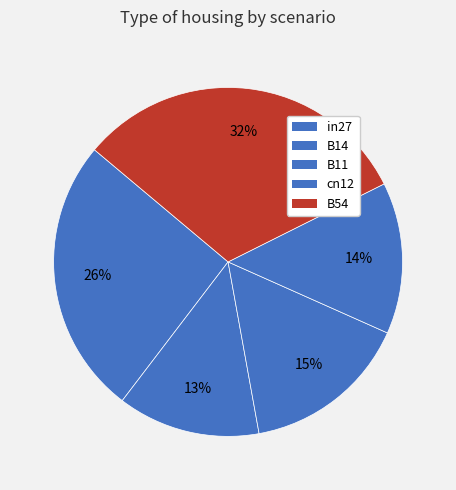

The B11 slice represents 15% of the pie. True or false?

True